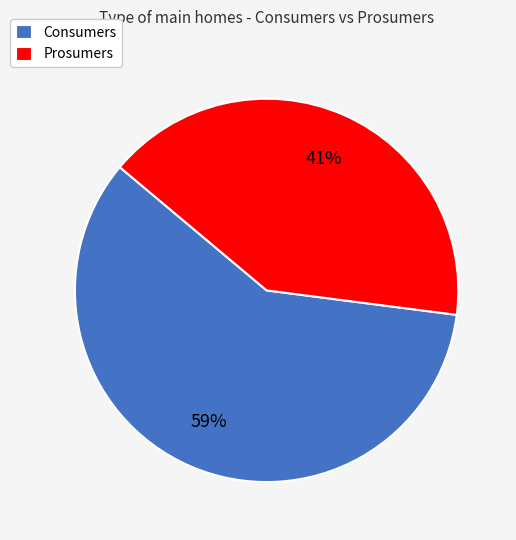

Which has a higher value, Consumers or Prosumers?

Consumers